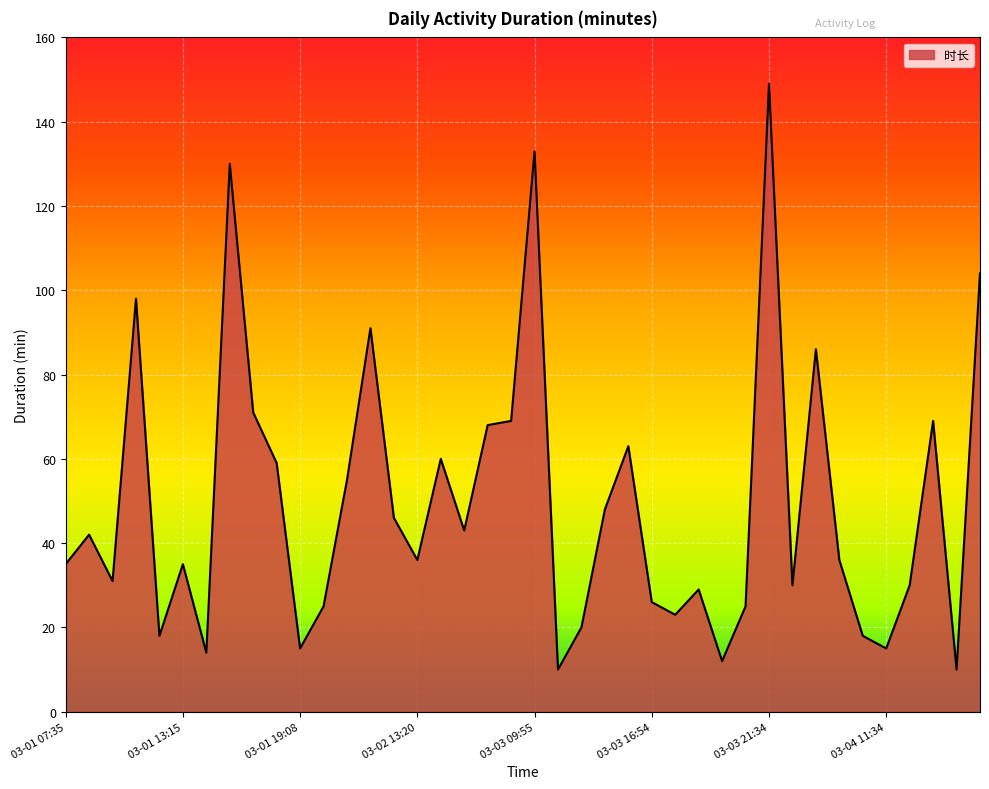

What is the smallest value displayed?

10